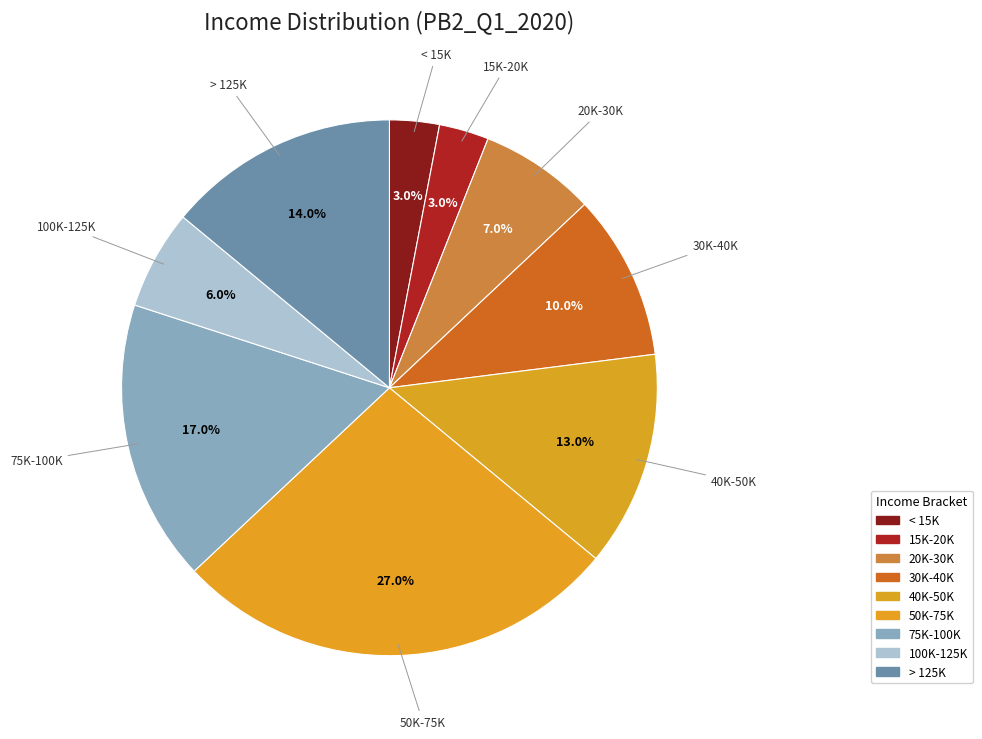

Count the number of slices in the pie.

9